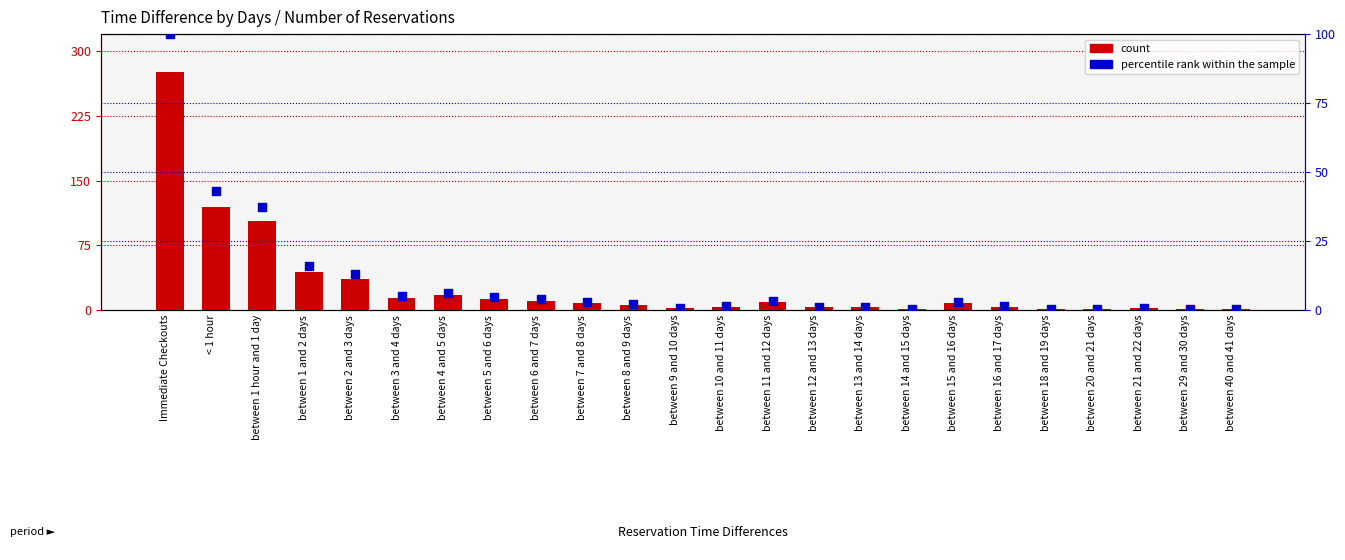

At which category is the sum across all series the highest?

Immediate Checkouts